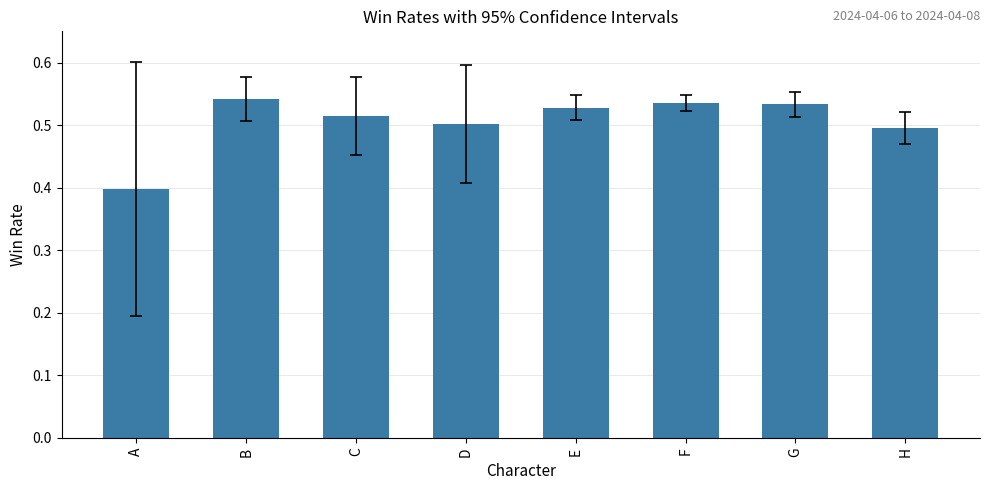

What is the sum of all values?

4.0